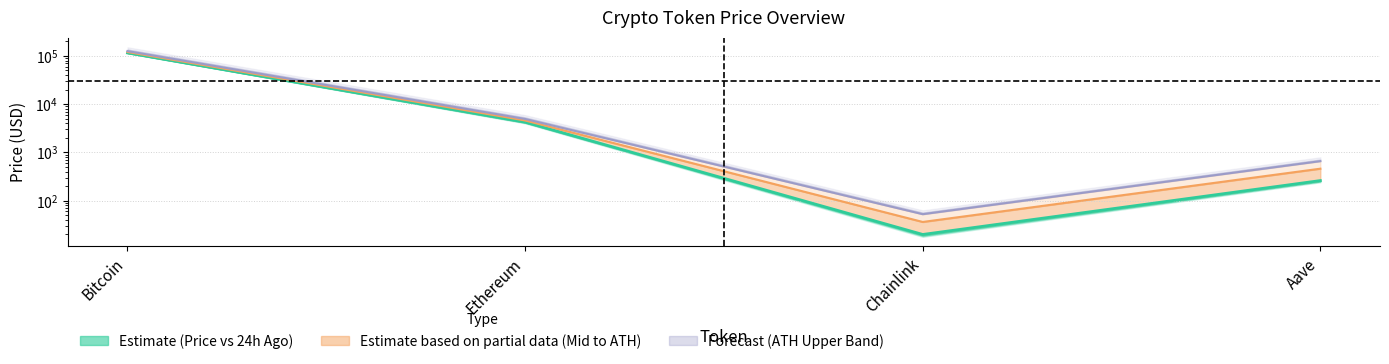

Is it true that allTimeHigh equals 74167.0 at Bitcoin?

False